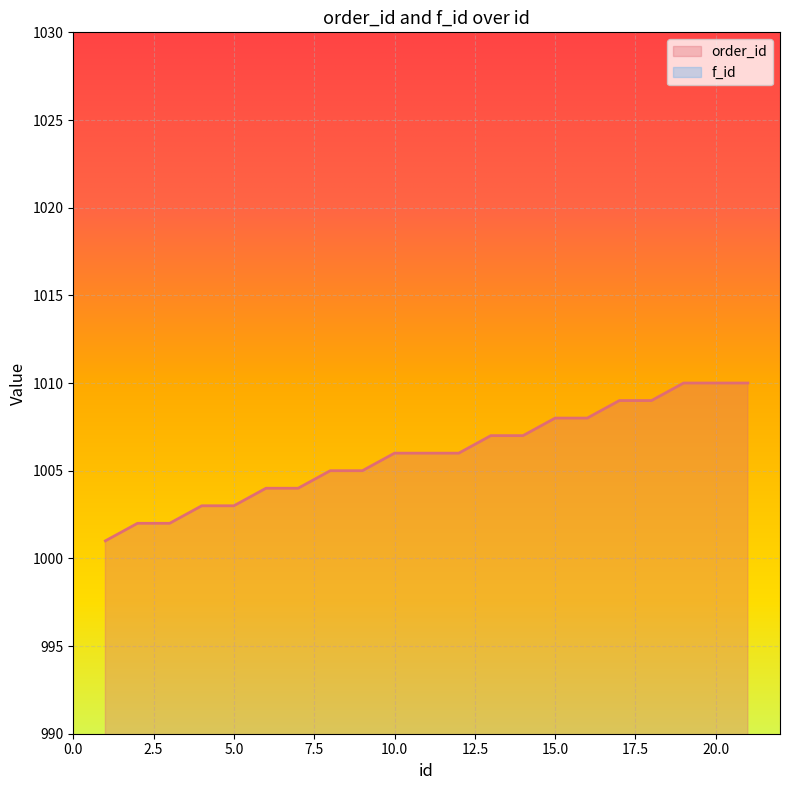

True or false: order_id has a value of 567 at 19.

False